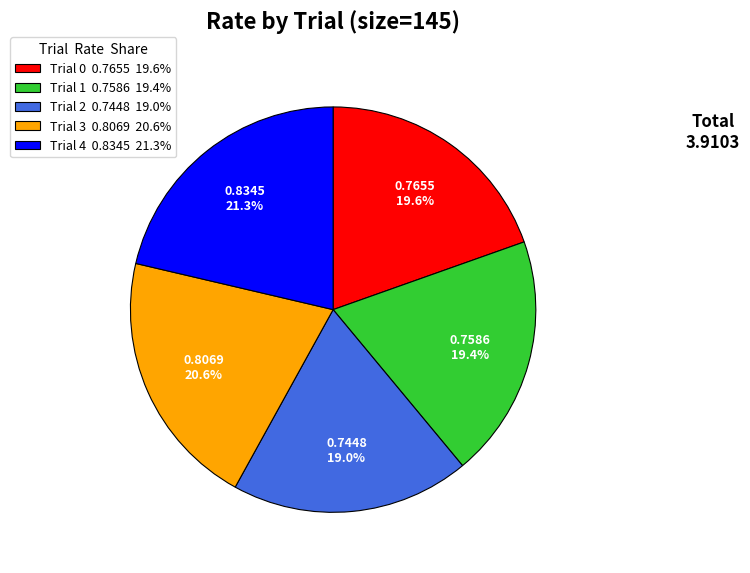

What percentage is the Trial 1 slice, to the nearest percent?

19%